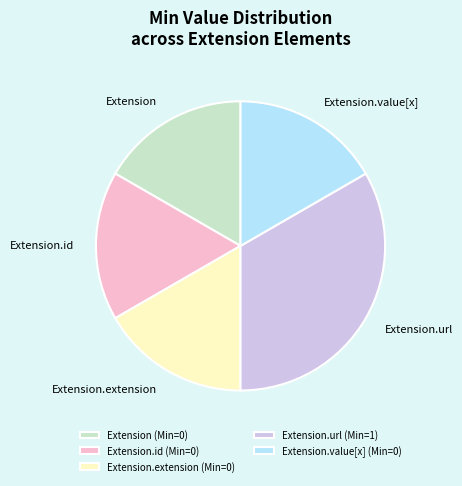

True or false: Extension.id accounts for 1% of the total.

False